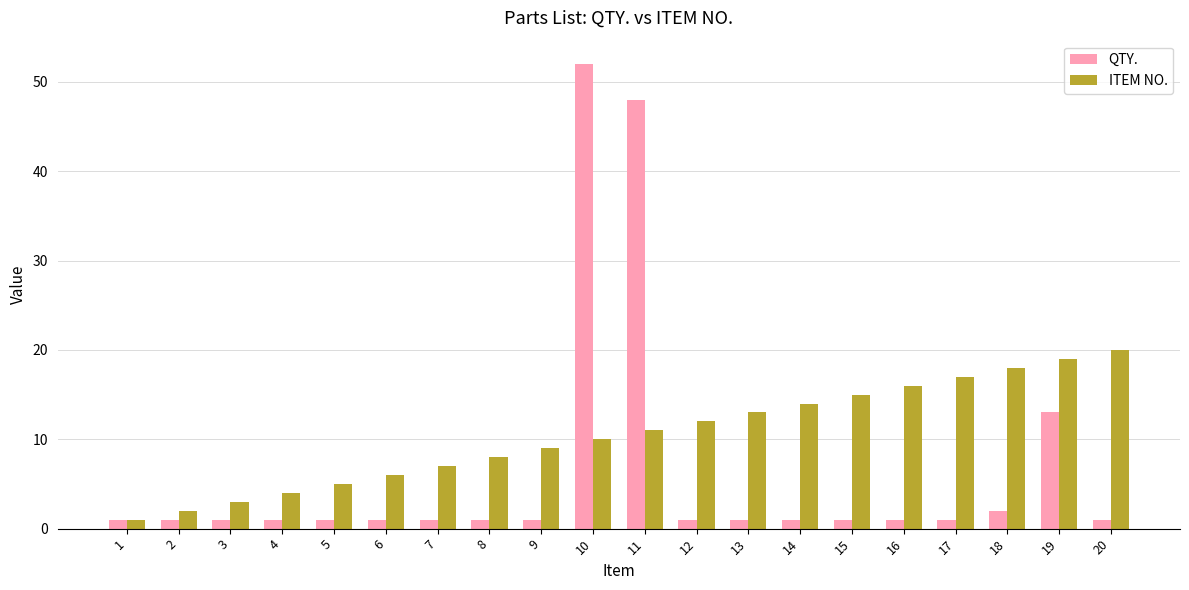

At which label is QTY. closest to 26?

19